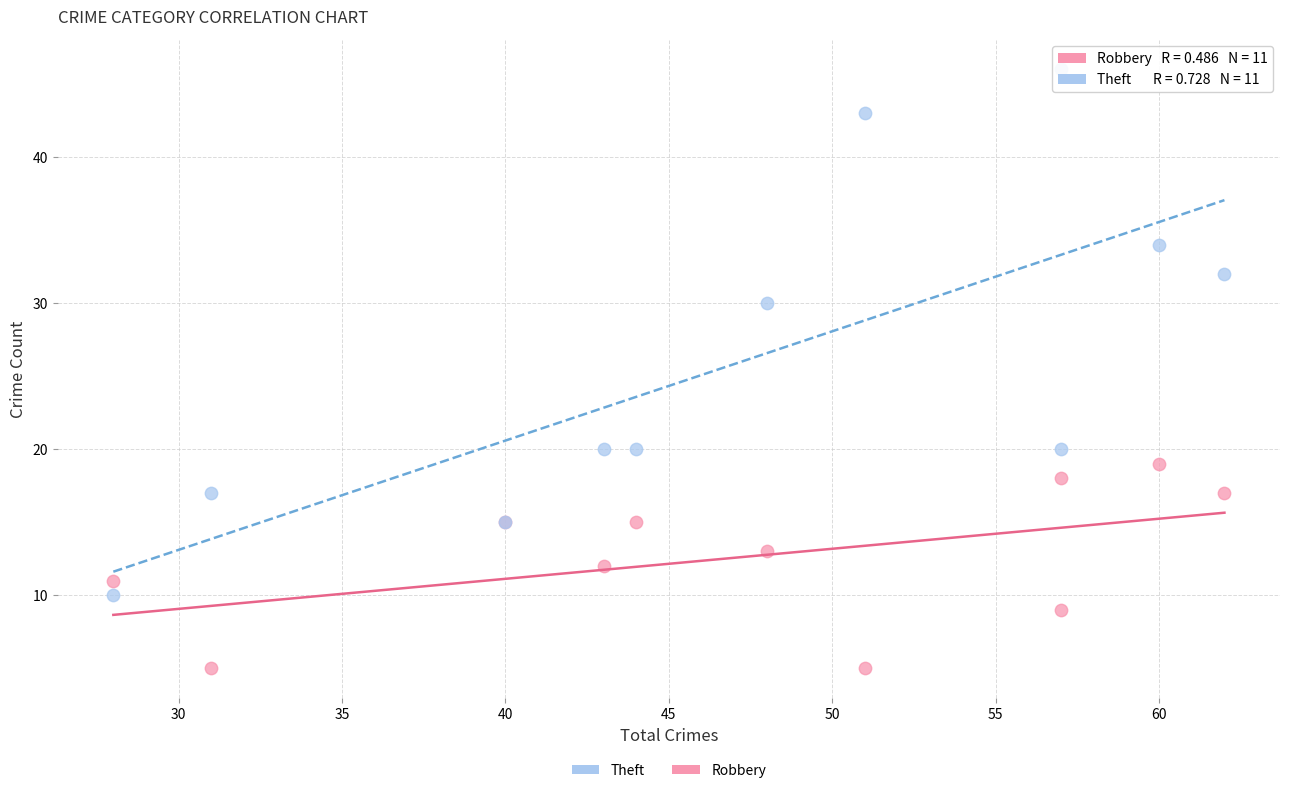

Which series reaches the minimum Y coordinate?

Robbery